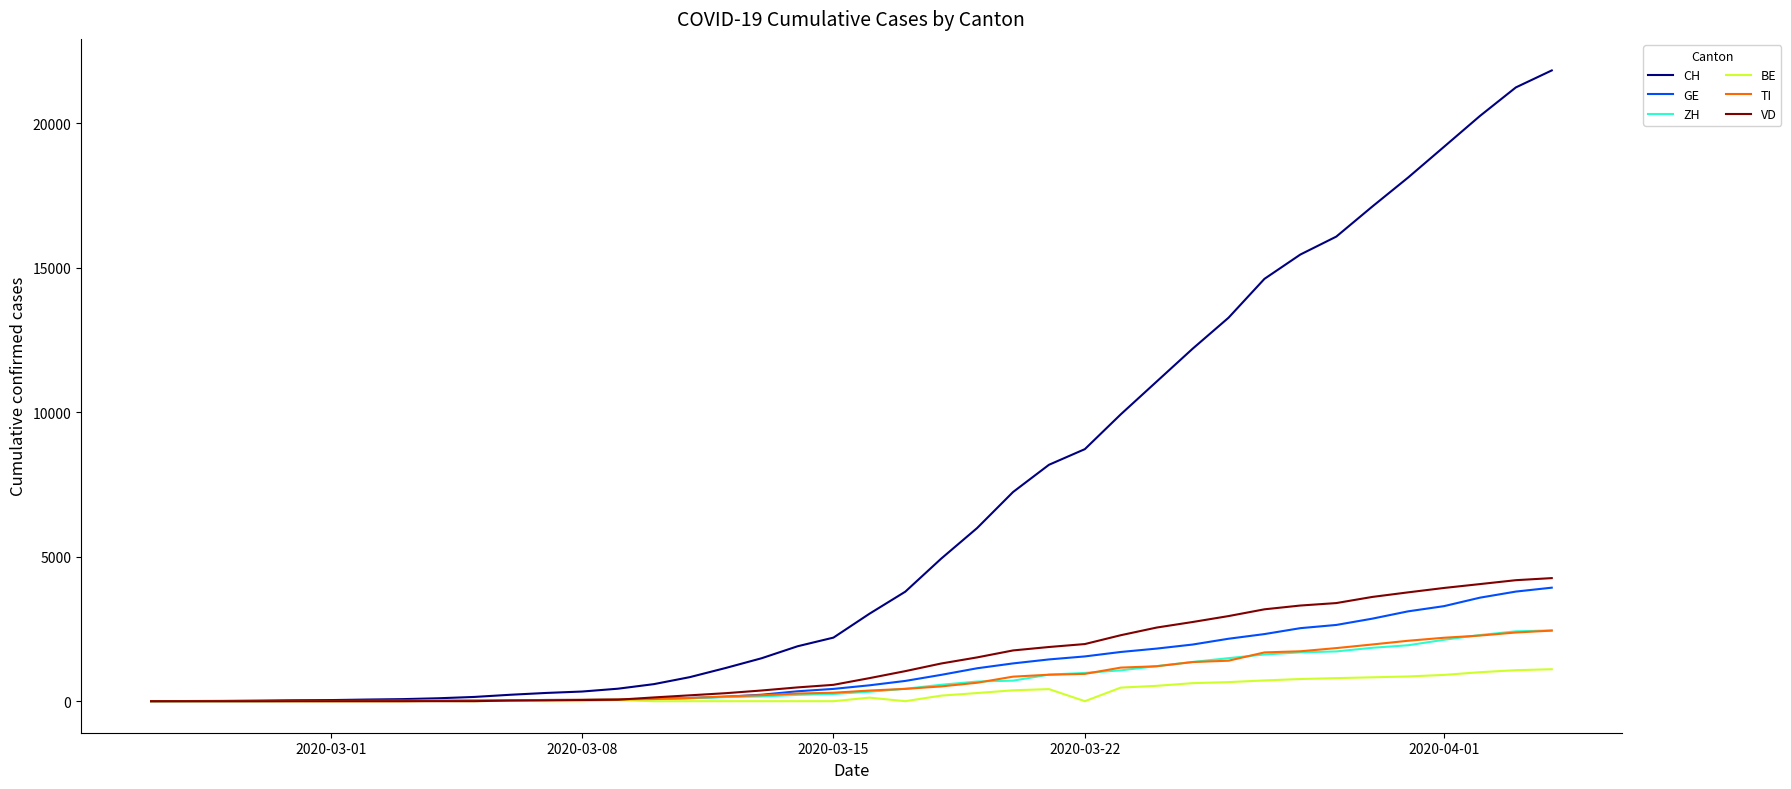

What is the maximum value shown in the chart?

21827